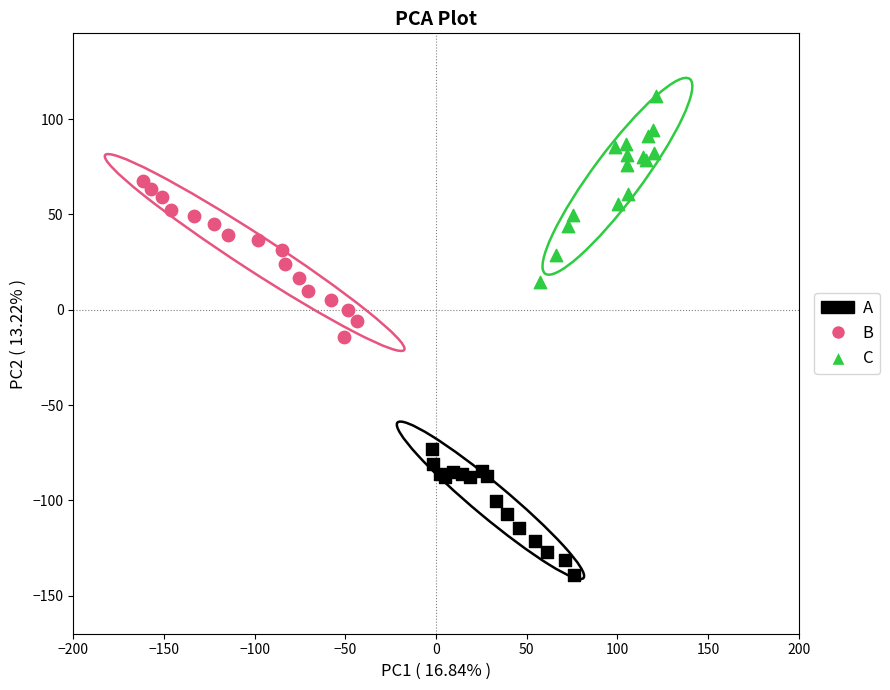

Which series has the widest spread of Y values?

C